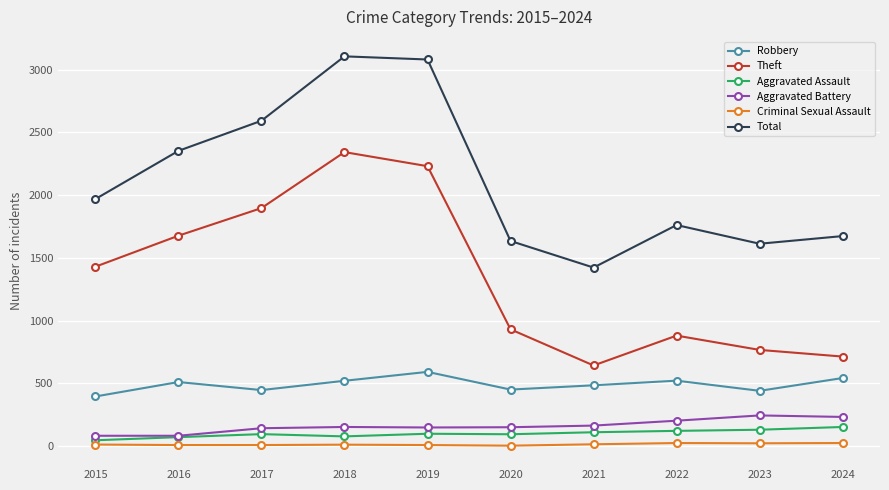

Rank the series at 2019 from highest to lowest value.

Total, Theft, Robbery, Aggravated Battery, Aggravated Assault, Criminal Sexual Assault